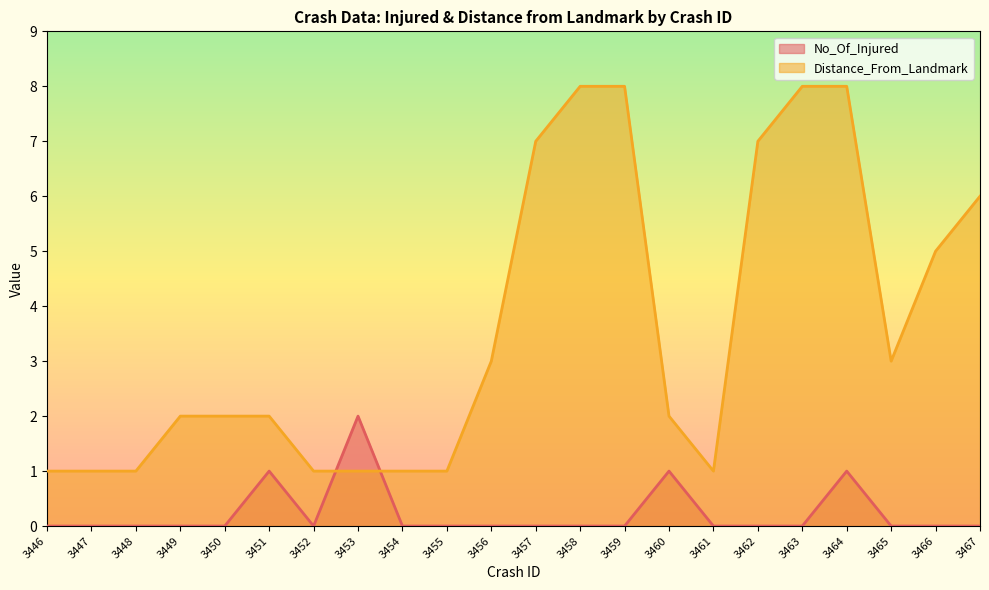

At which category is the sum across all series the highest?

3464